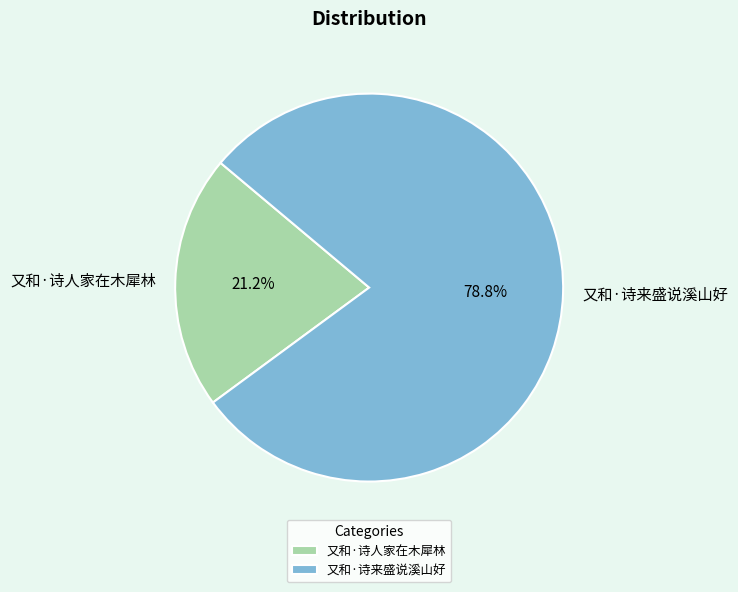

What percentage is the 又和·诗人家在木犀林 slice, to the nearest percent?

21%